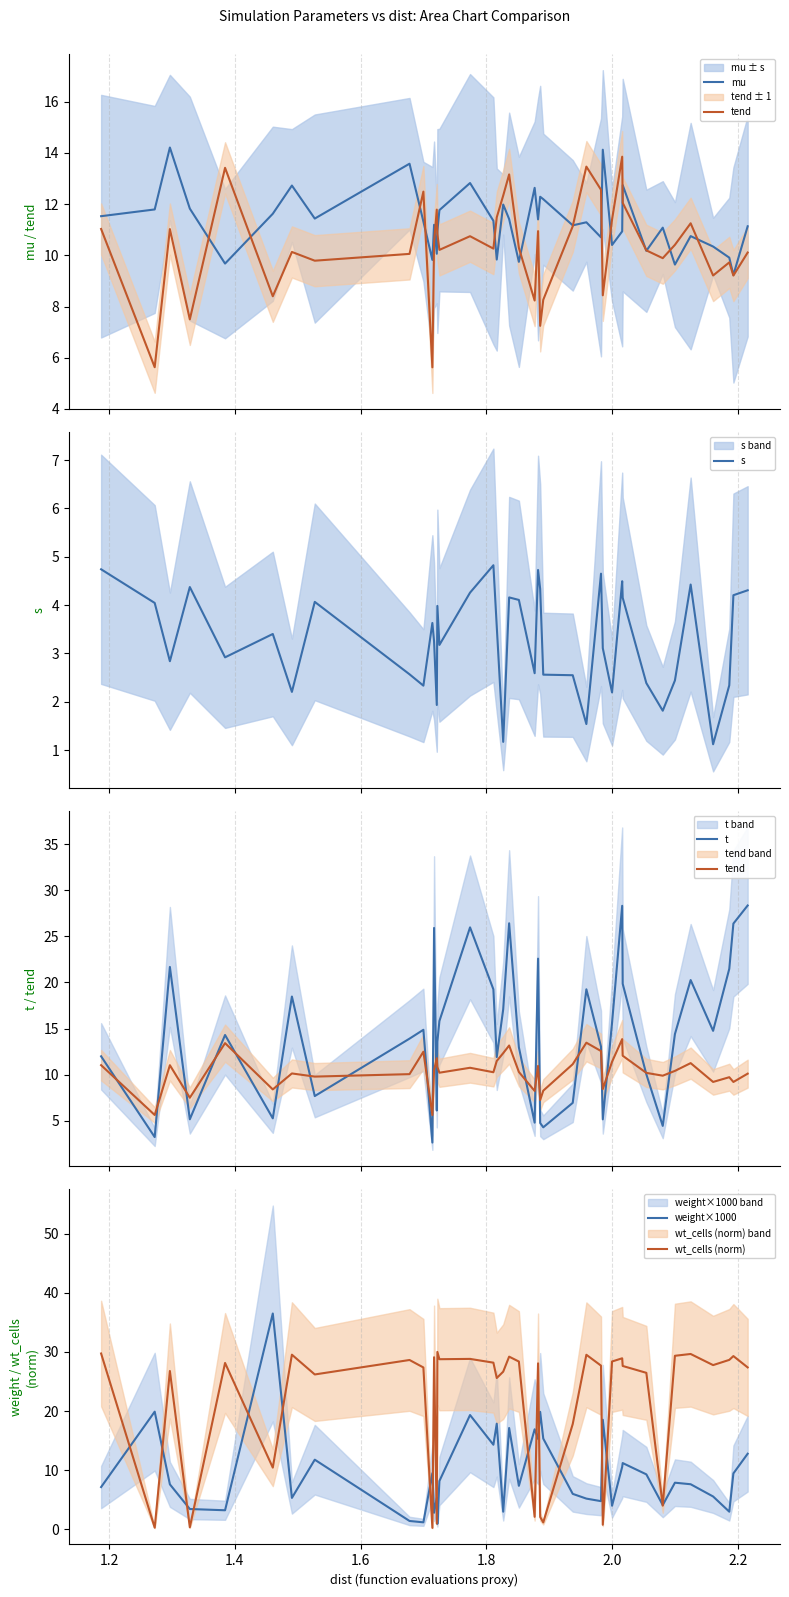

The s series shows 5.3 at 1.2. True or false?

False